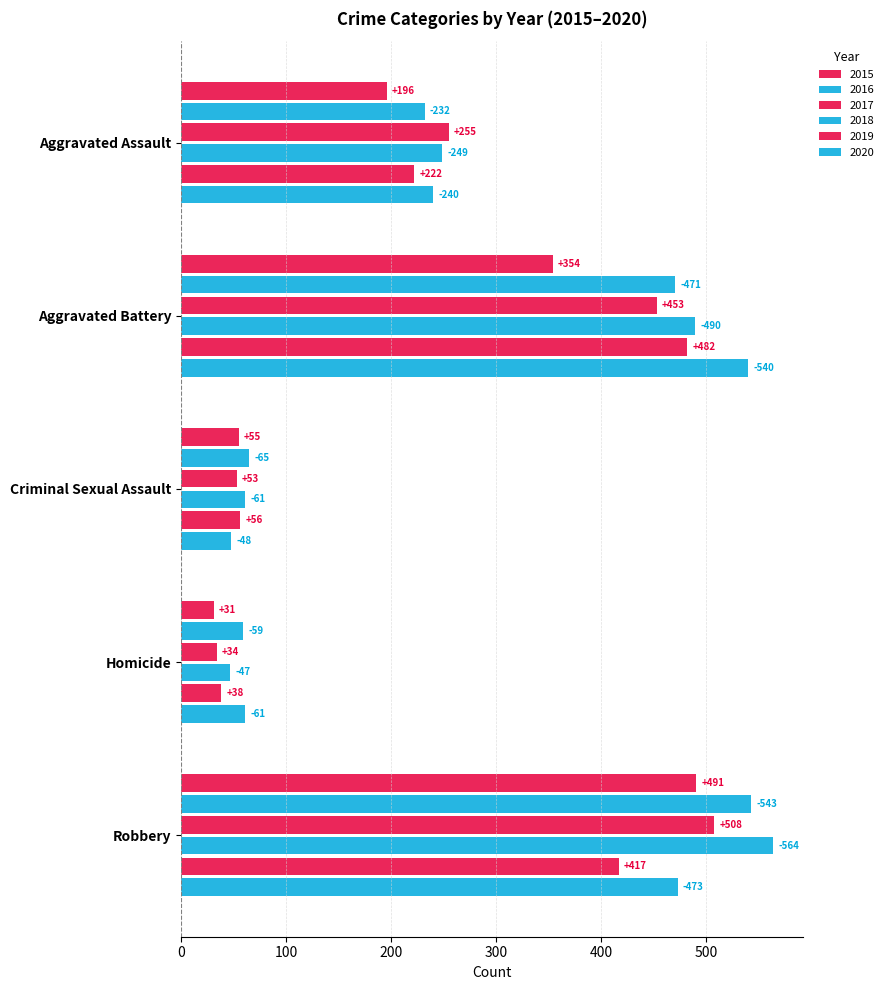

What is the lowest value of the 2017 series?

34